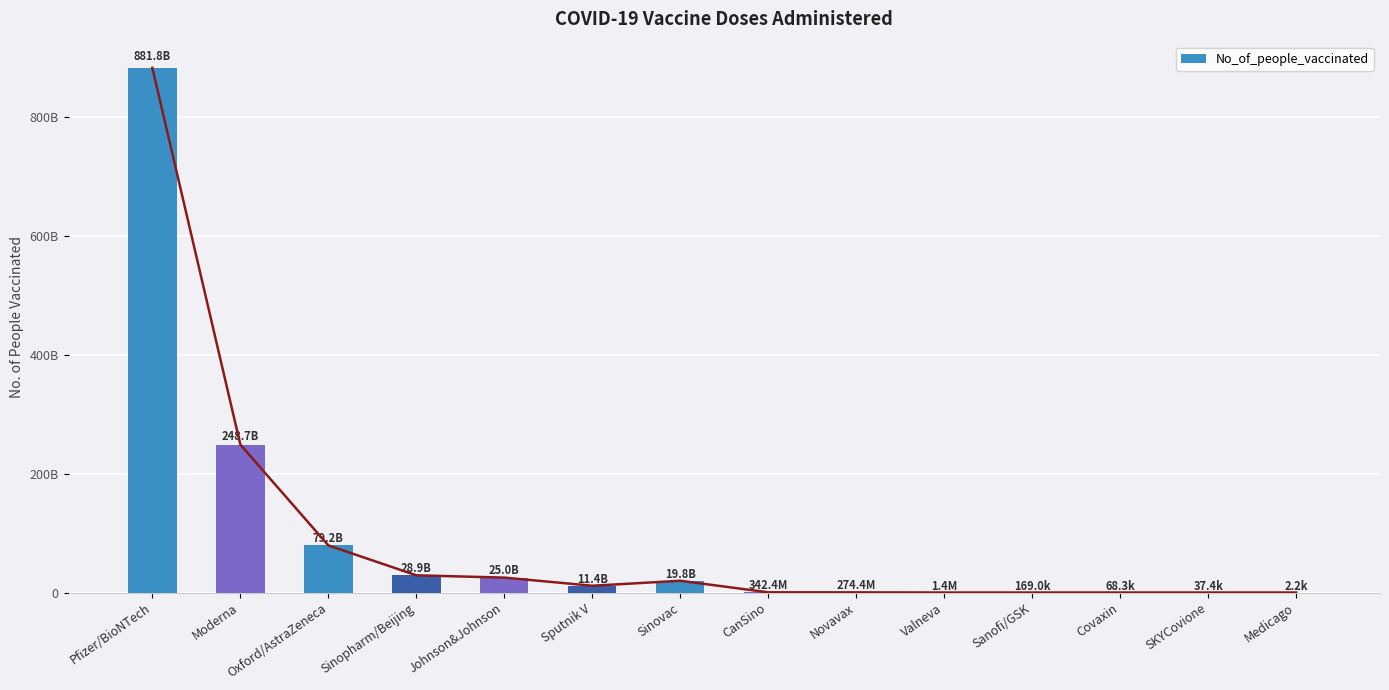

At which category does the chart reach its peak across all series?

Pfizer/BioNTech